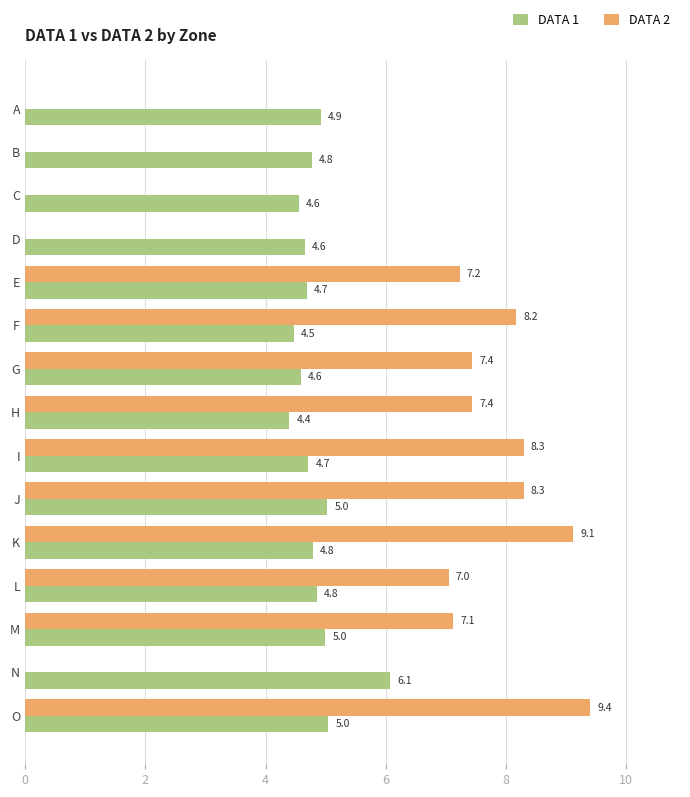

What is the sum of all DATA 1 values?

72.5